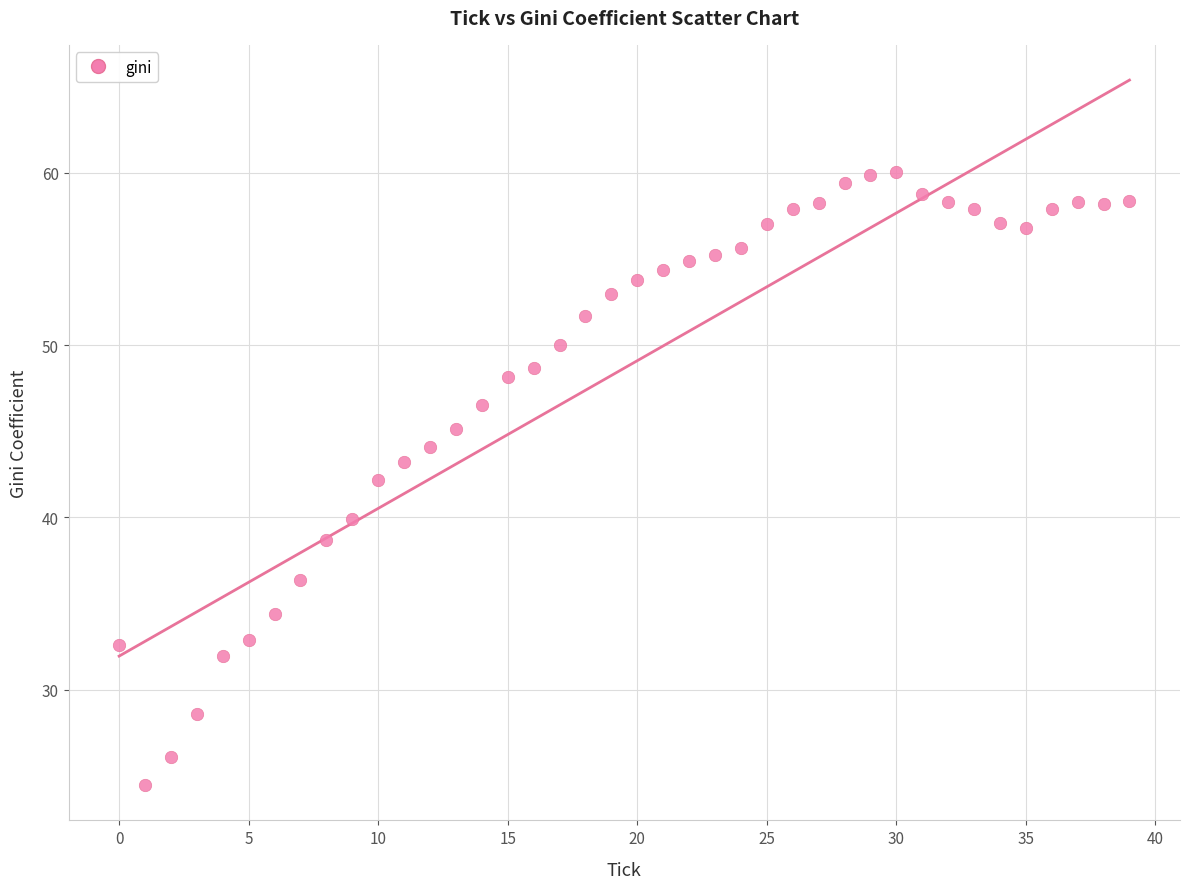

What is the range of Y values (max minus min)?

35.6